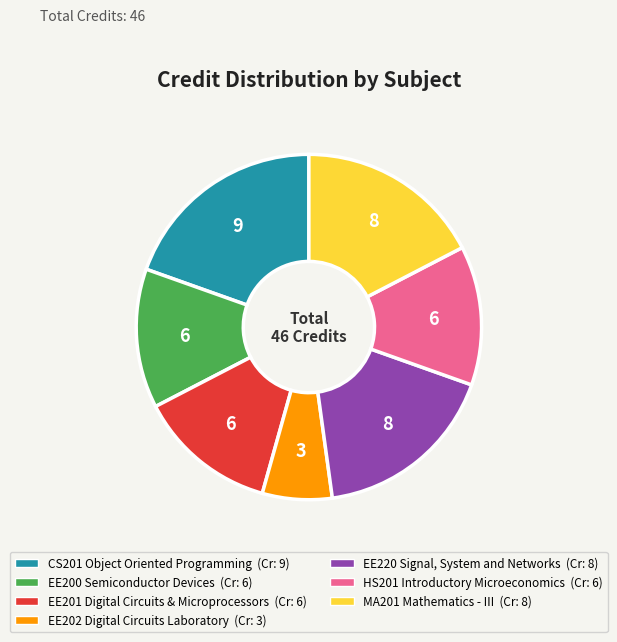

Which category has the biggest portion of the pie?

CS201 Object Oriented Programming